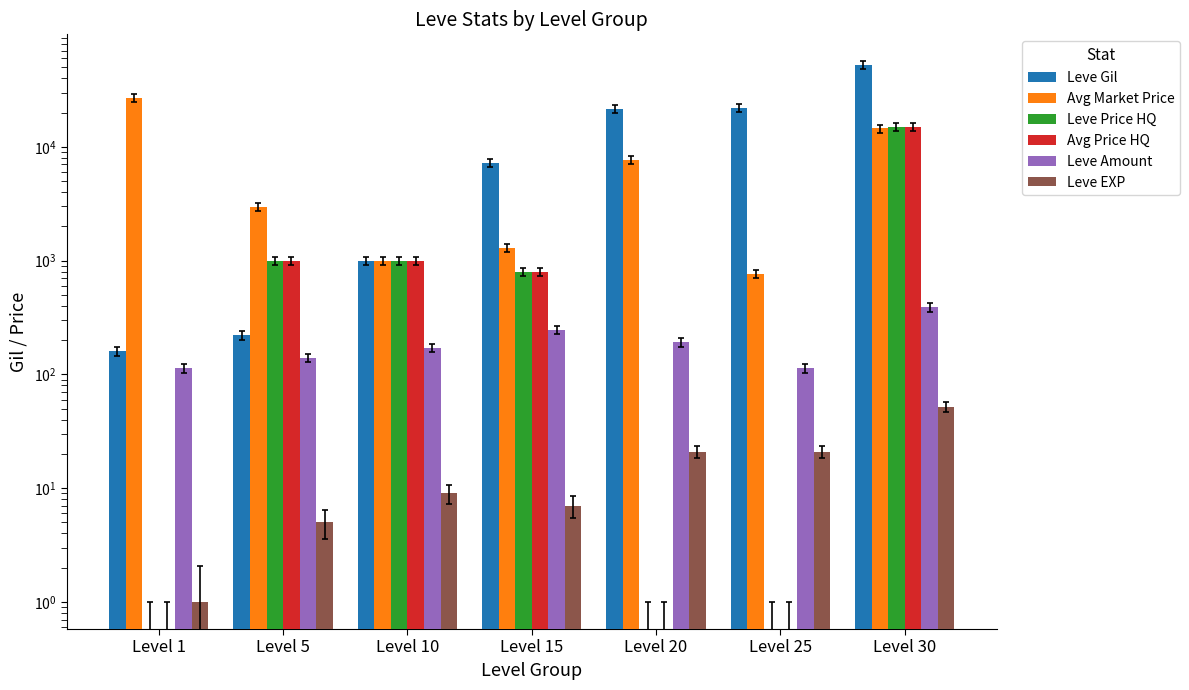

Rank the series by their maximum value, from lowest to highest.

Leve EXP, Leve Amount, Leve Price HQ, Avg Price HQ, Avg Market Price, Leve Gil